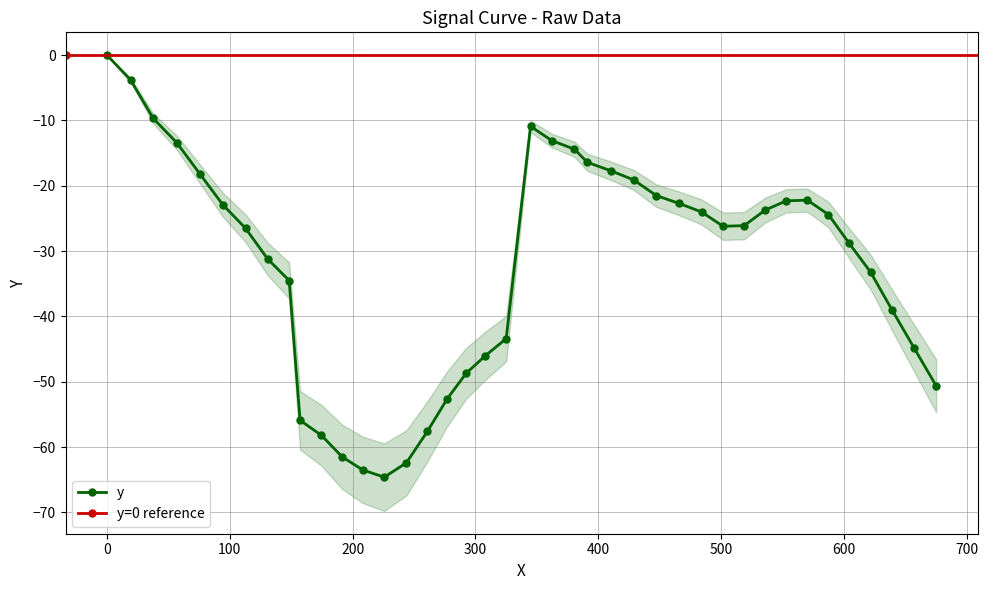

Is it true that the value at 243.8 is -106.4?

False